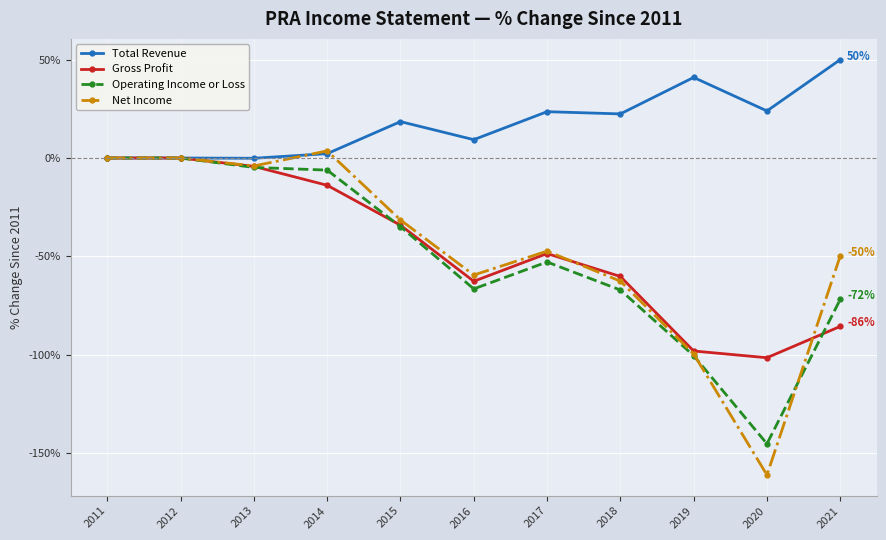

What is the greatest value displayed?

50.0